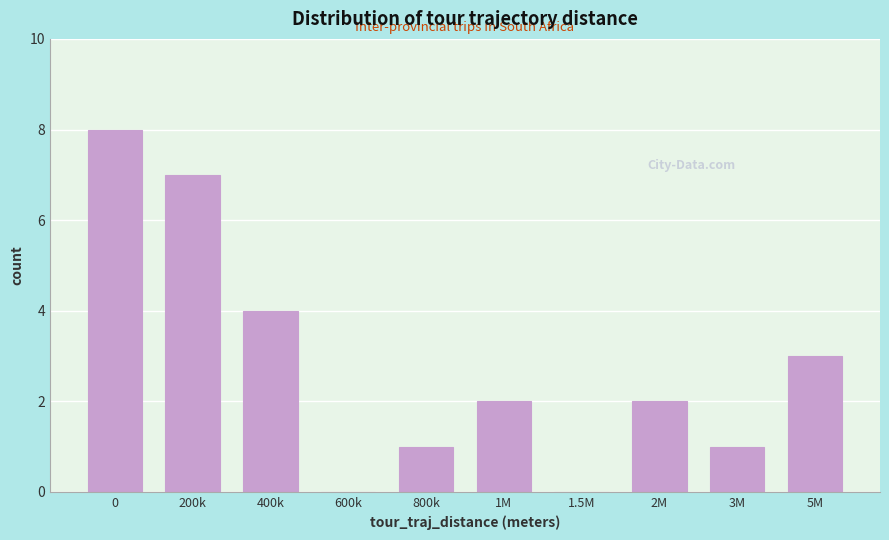

Reading left to right, extract all data points from this chart.

0=8	200k=7	400k=4	600k=0	800k=1	1M=2	1.5M=0	2M=2	3M=1	5M=3